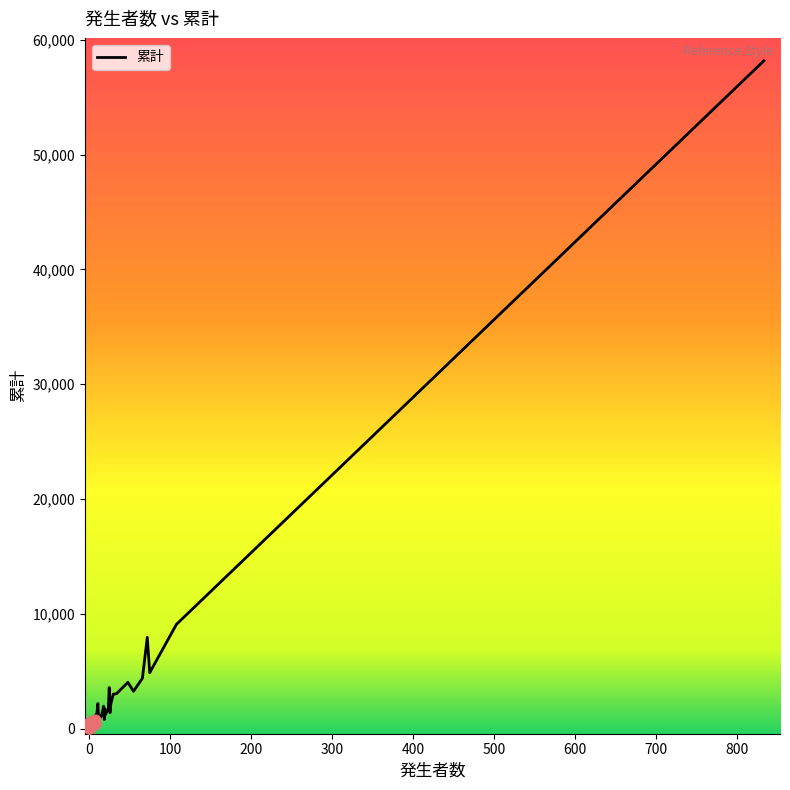

What is the ratio of the value at 八尾市 to the value at 寝屋川市?

1.2